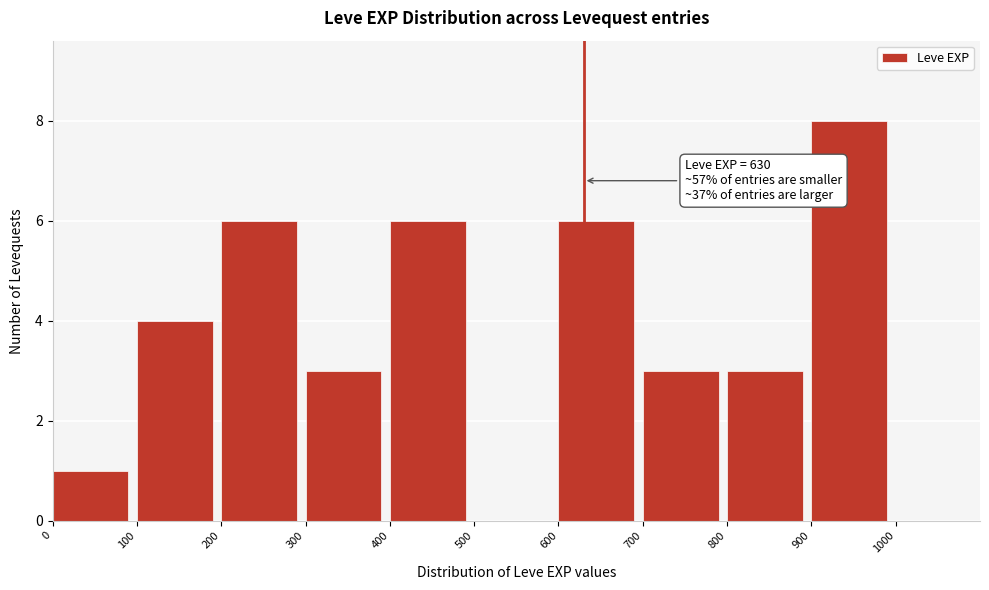

Which range on the x-axis has the tallest bar?

900 to 1000